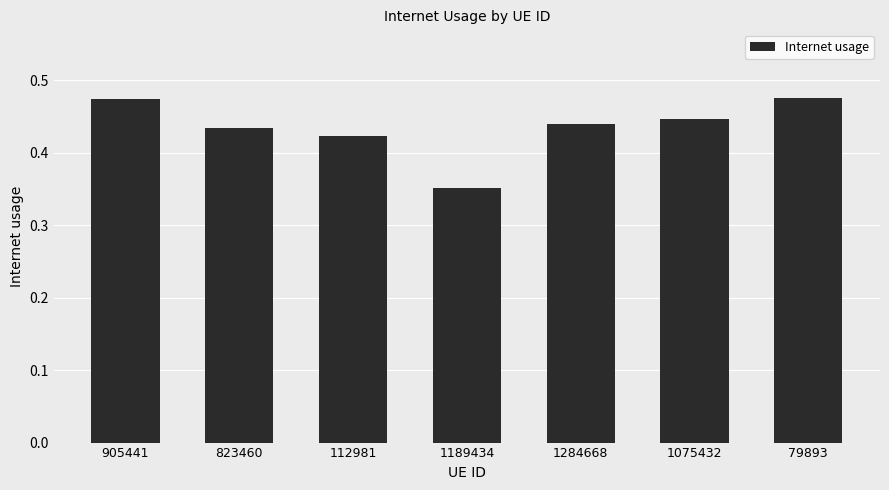

True or false: the data shows 0.5 at 1189434.

False